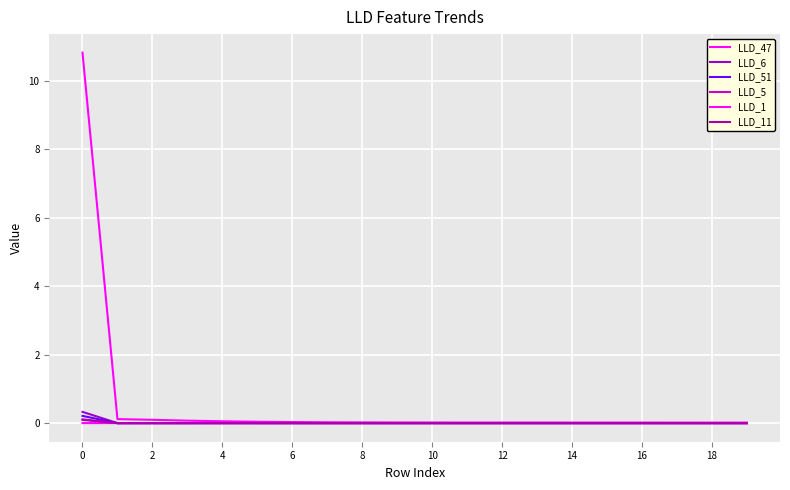

Reading left to right, what are all the values shown in this chart?

LLD_47: 10.8	0.1	0.1	0.1	0.1	0.0	0.0	0.0	0.0	0.0	0.0	0.0	0.0	0.0	0.0	0.0	0.0	0.0	0.0	0.0
LLD_6: 0.3	0.0	0.0	0.0	0.0	0.0	0.0	0.0	0.0	-0.0	-0.0	-0.0	-0.0	-0.0	-0.0	-0.0	-0.0	-0.0	-0.0	-0.0
LLD_51: 0.2	-0.0	-0.0	-0.0	-0.0	-0.0	-0.0	-0.0	-0.0	-0.0	-0.0	-0.0	-0.0	-0.0	-0.0	-0.0	-0.0	-0.0	-0.0	-0.0
LLD_5: 0.1	-0.0	-0.0	0.0	0.0	0.0	0.0	0.0	0.0	0.0	0.0	0.0	0.0	0.0	0.0	0.0	0.0	0.0	0.0	0.0
LLD_1: 0.0	0.0	0.0	0.0	0.0	0.0	0.0	0.0	0.0	0.0	0.0	0.0	0.0	0.0	0.0	0.0	0.0	0.0	0.0	0.0
LLD_11: 0.1	-0.0	0.0	0.0	0.0	0.0	0.0	0.0	0.0	0.0	0.0	0.0	0.0	0.0	0.0	0.0	0.0	0.0	0.0	0.0